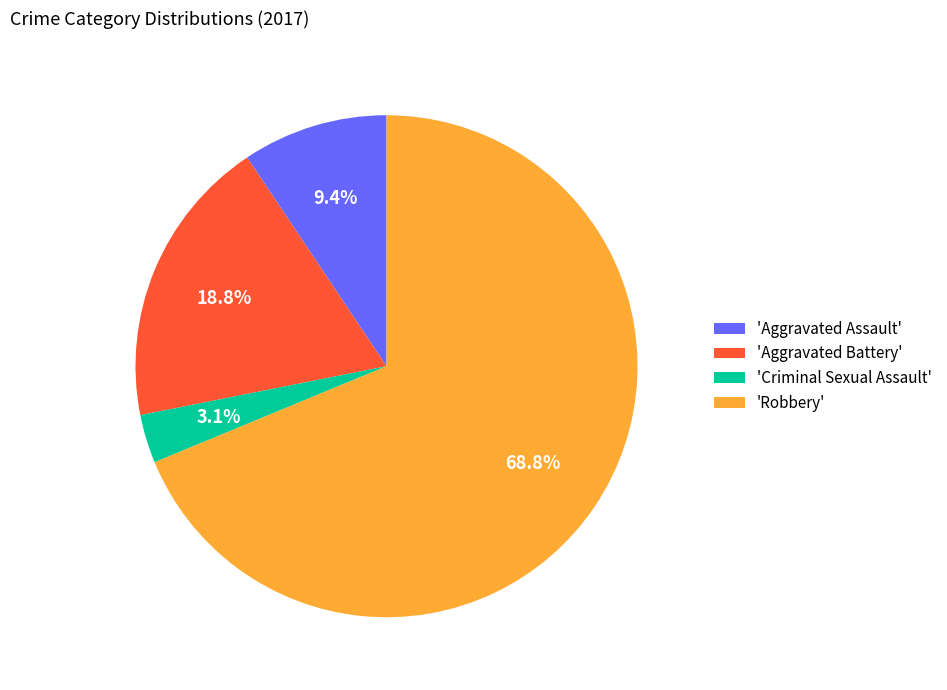

Do 'Aggravated Battery' and 'Criminal Sexual Assault' together represent more than half of the pie?

No